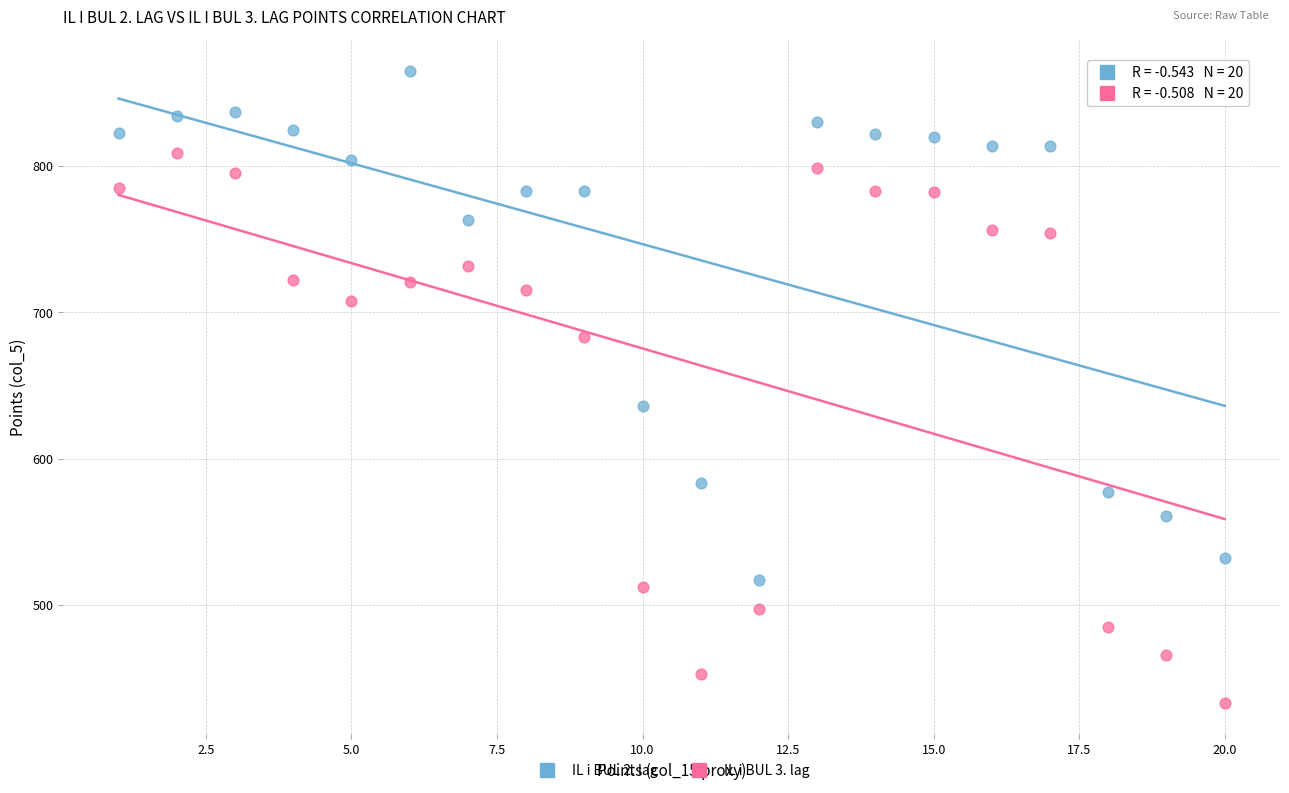

Which series reaches the minimum Y coordinate?

IL i BUL 3. lag